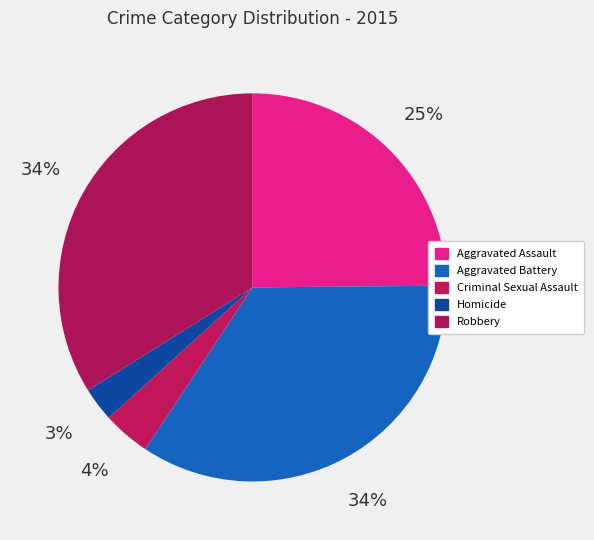

To the nearest percent, what percentage of the pie is Homicide?

3%